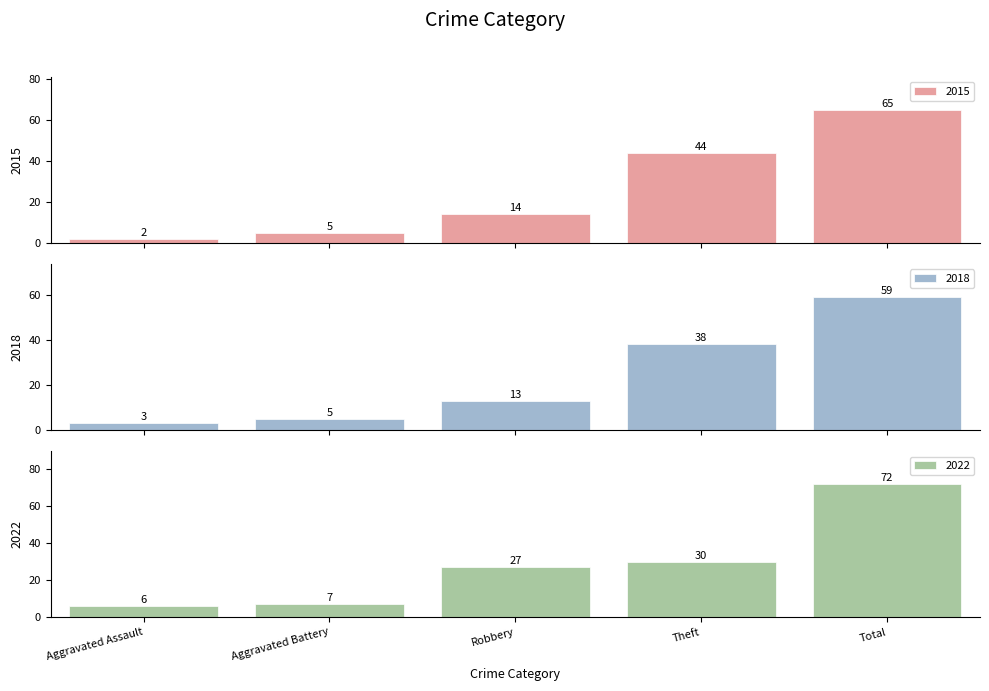

Count the number of data series in this chart.

3